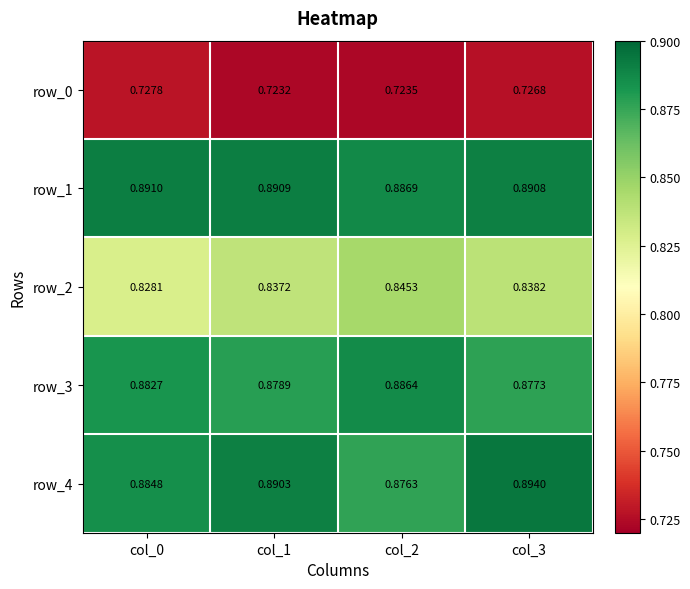

Is the value of row_4 at col_0 greater than the value of row_3 at col_0?

Yes